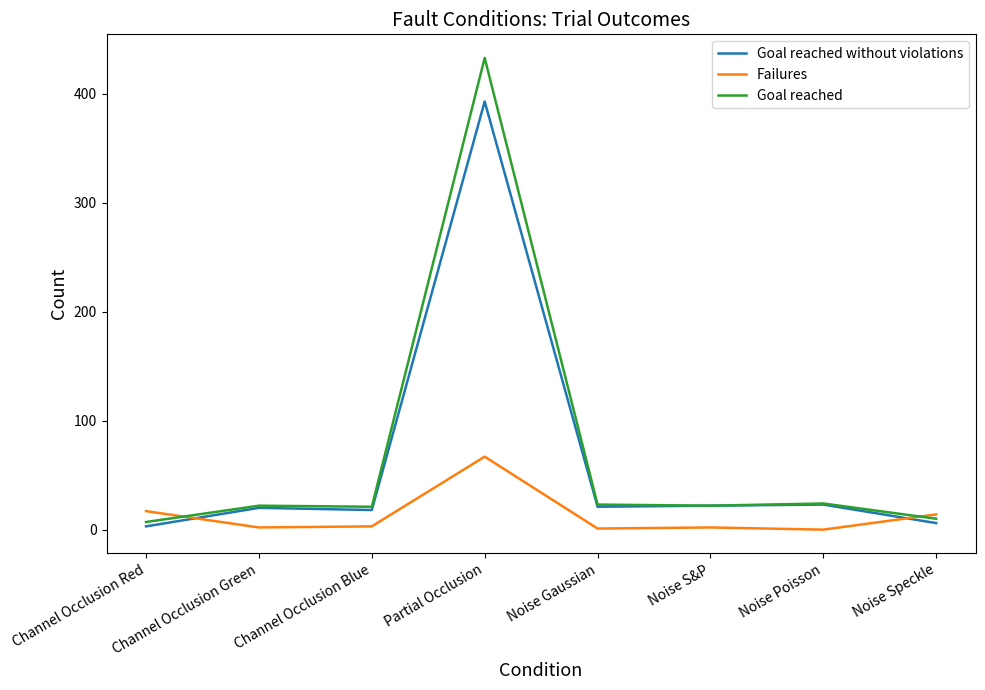

How many lines are shown in the chart?

3